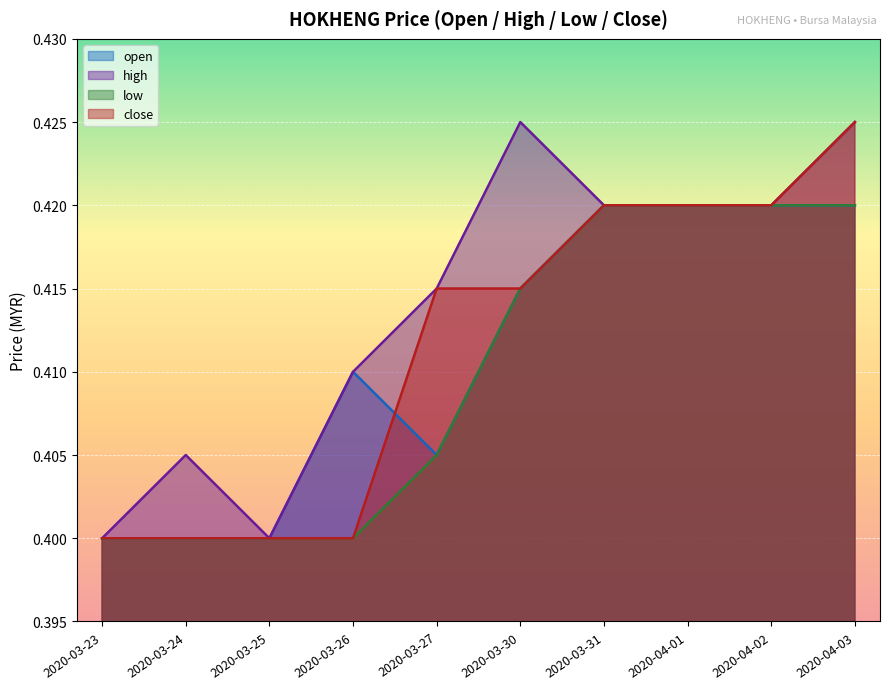

Between 2020-03-24 and 2020-04-02, which series saw the biggest shift?

open